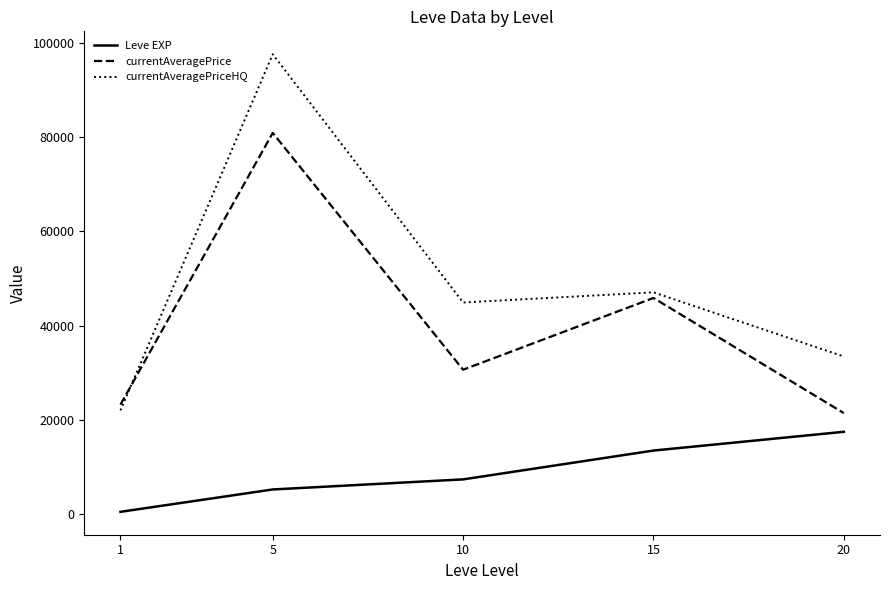

What are all the series names shown in the legend?

Leve EXP, currentAveragePrice, currentAveragePriceHQ